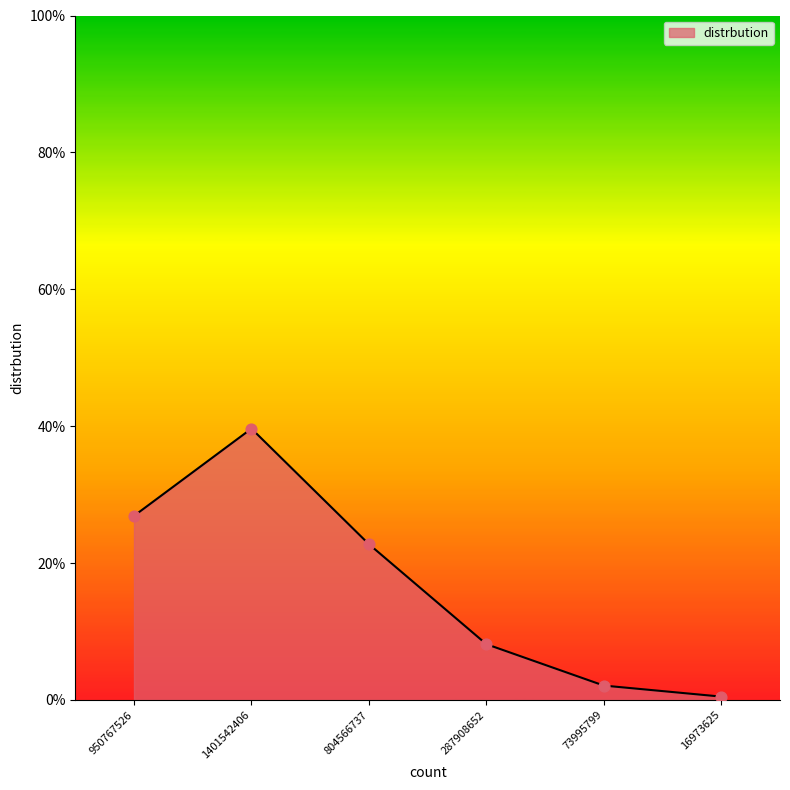

What is the ratio of the value at 950767526 to the value at 804566737?

1.2